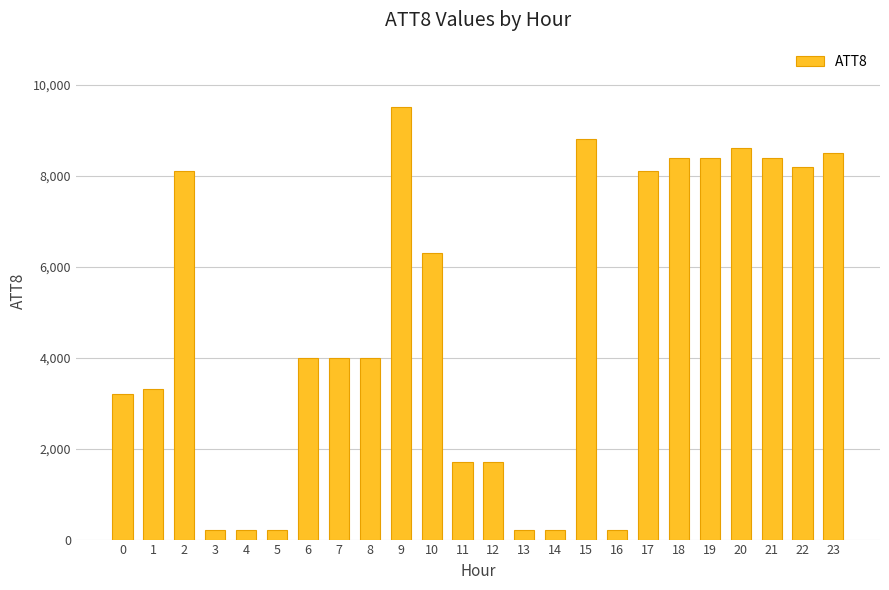

Approximately how many times larger is the value at 17 compared to 1?

2.5